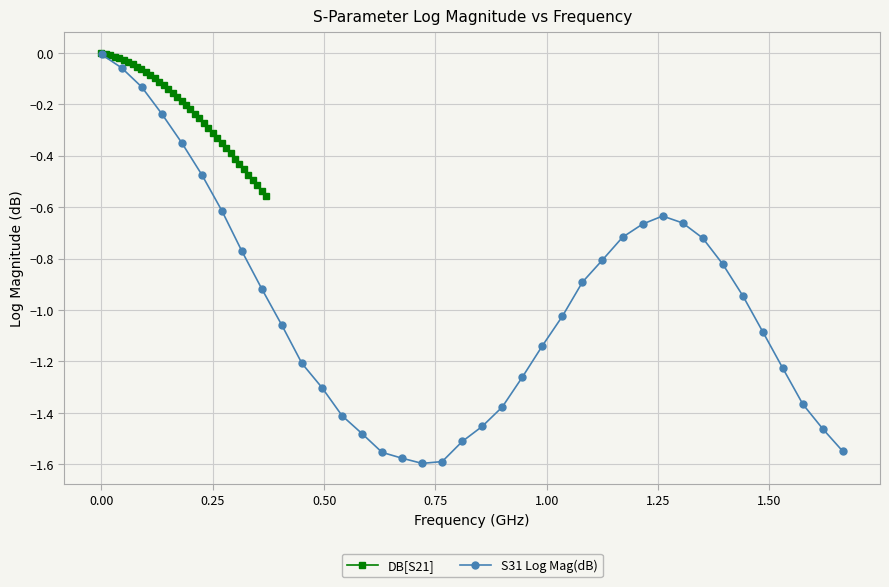

True or false: DB[S21] has a value of -0.1 at 0.25.

False